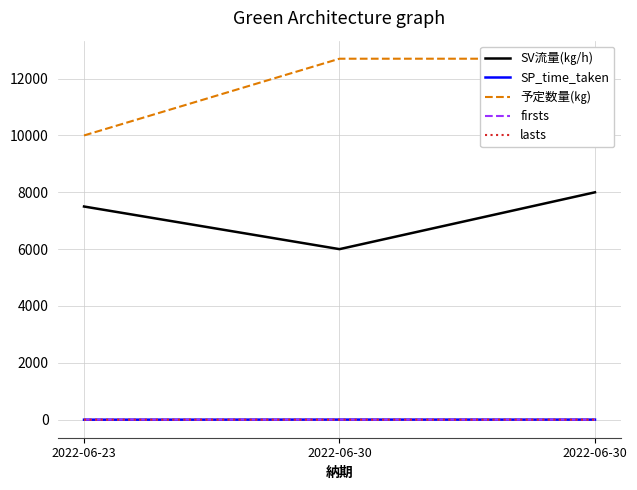

Where does the SV流量(㎏/h) series first go above 7500?

2022-06-30